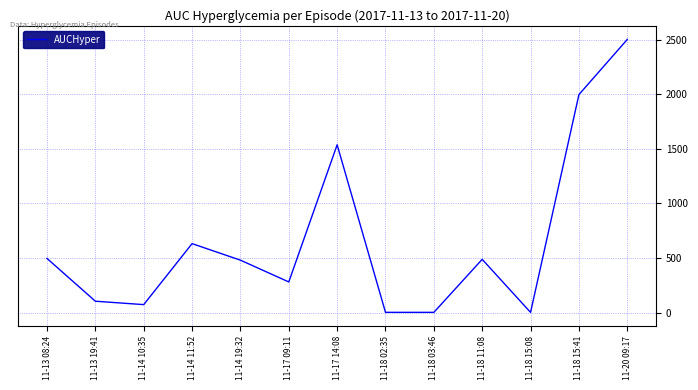

Is it true that the value at 11-14 19:32 is 479.8?

True